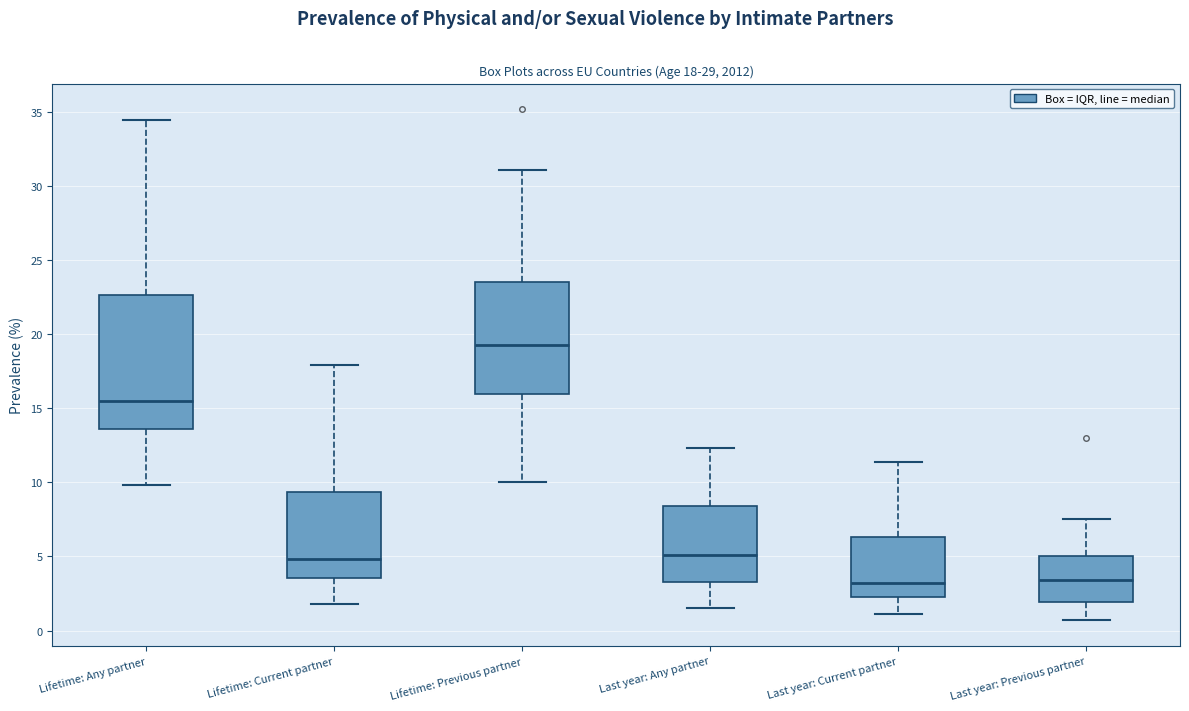

Comparing the boxes themselves (not the whiskers), which one is the tallest?

Lifetime: Any partner